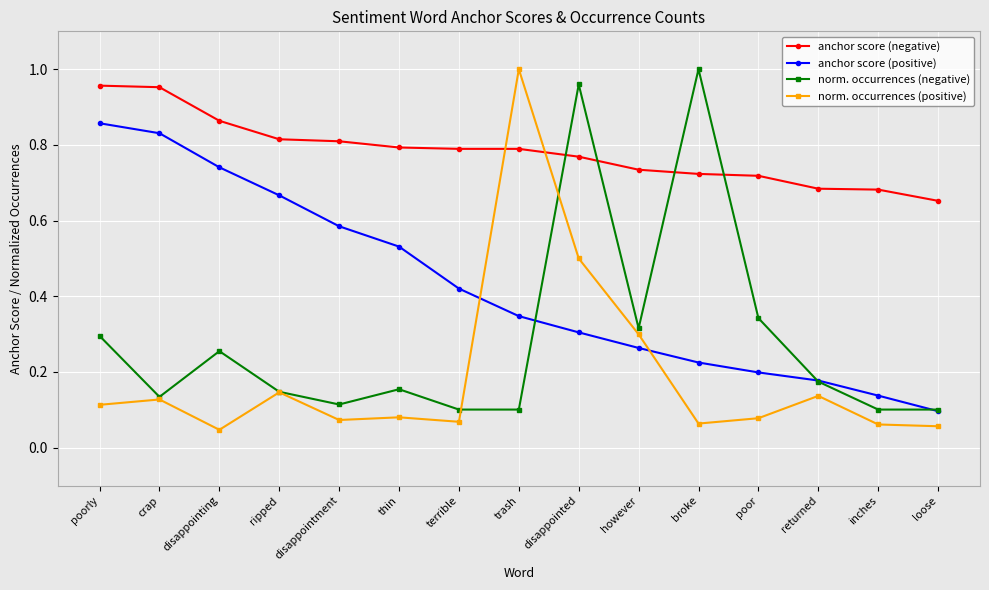

At which label does norm. occurrences (positive) reach its peak?

trash